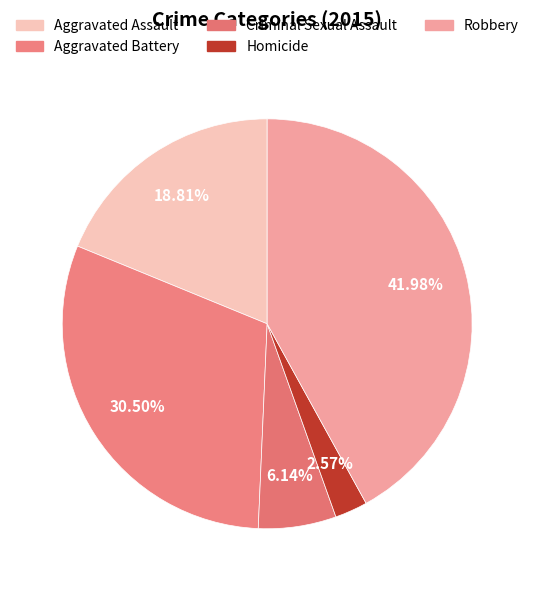

How much of the chart is everything except Homicide?

97.4%